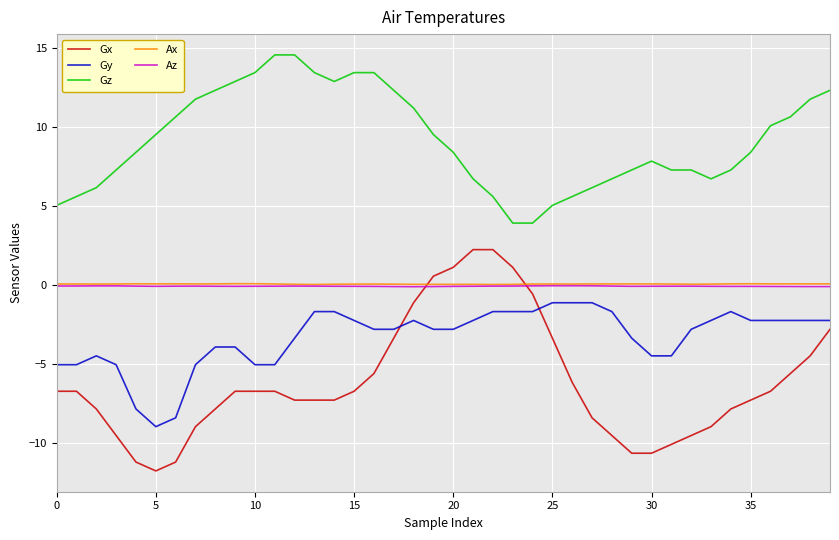

True or false: Gz and Gy intersect in this chart.

False